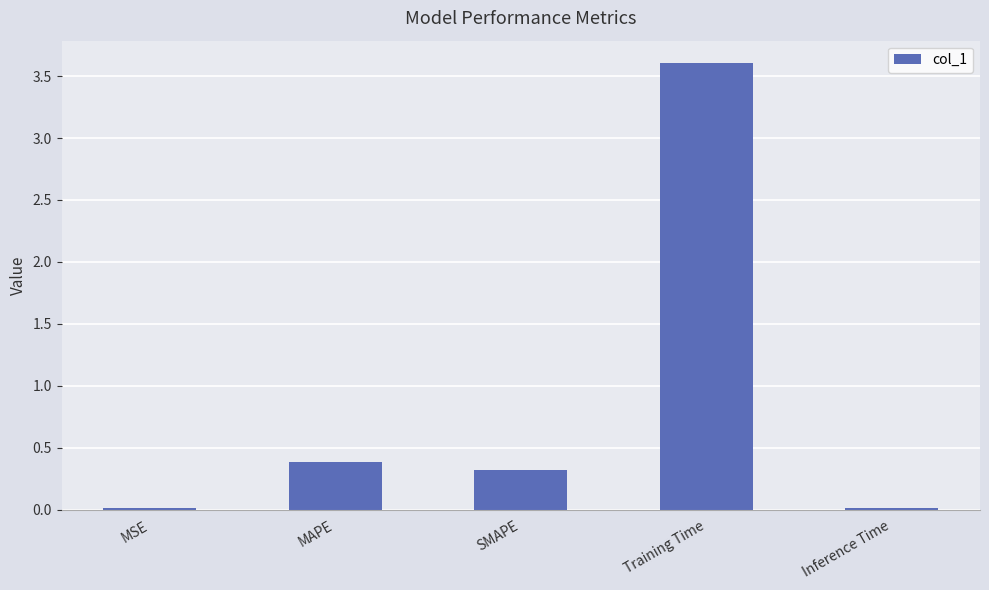

Which label corresponds to the largest value in the chart?

Training Time